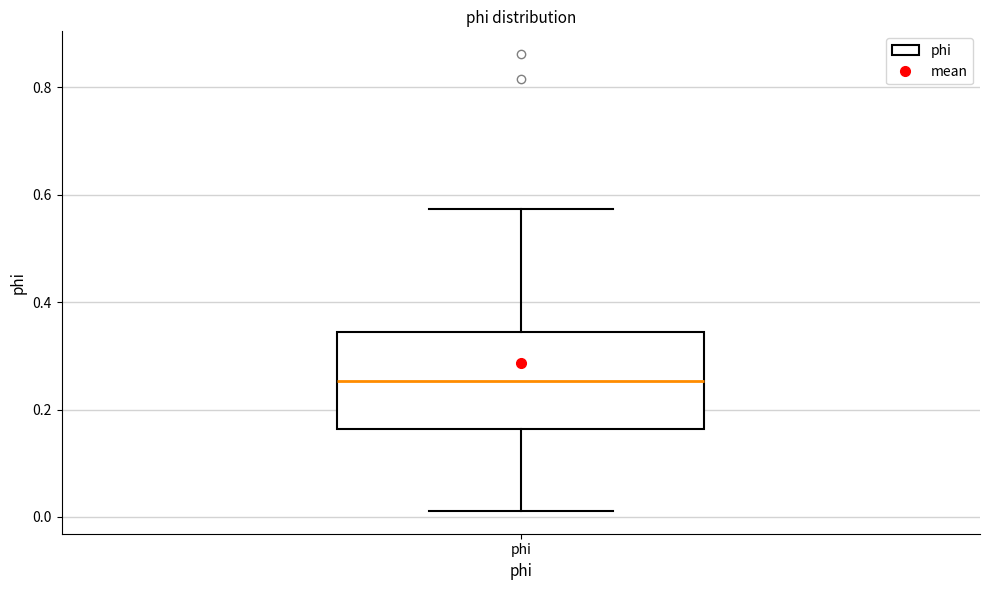

Transcribe this box plot: give where the median line is, the range the box spans, and where the two whiskers end, as read against the y-axis. The values are not printed on the chart, so give them approximately, as read against the axis.

median 0.26, box 0.16 to 0.34, whiskers 0.02 to 0.58